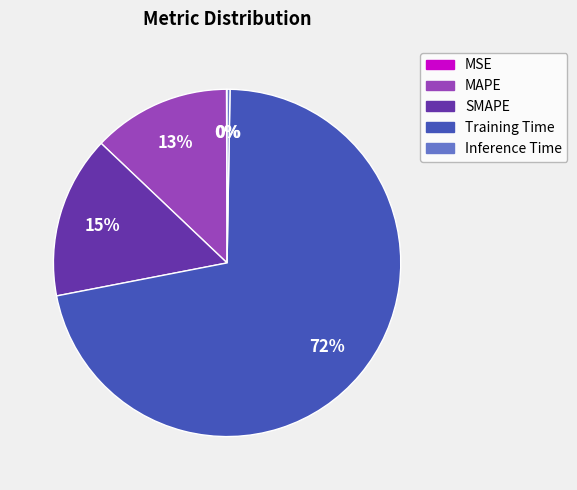

Approximately how many times larger is the value at MAPE compared to Training Time?

0.2